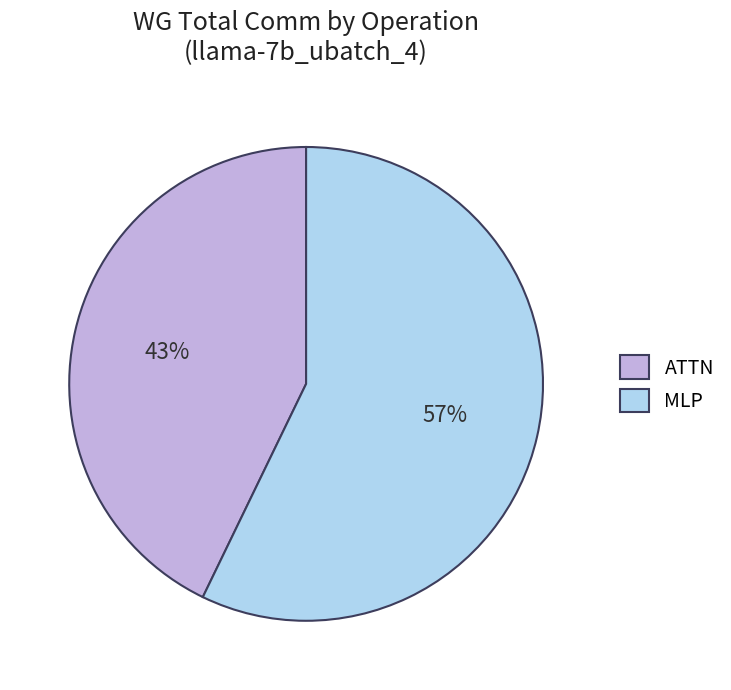

Which slice represents more than half of the pie?

MLP